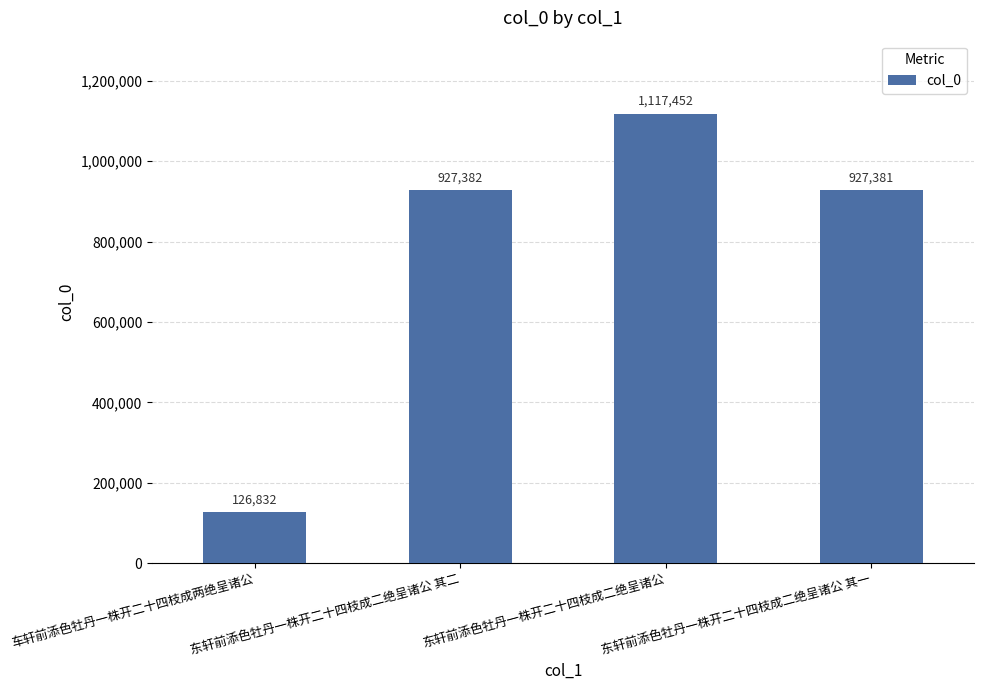

Rank the categories by value from lowest to highest.

车轩前添色牡丹一株开二十四枝成两绝呈诸公, 东轩前添色牡丹一株开二十四枝成二绝呈诸公 其一, 东轩前添色牡丹一株开二十四枝成二绝呈诸公 其二, 东轩前添色牡丹一株开二十四枝成二绝呈诸公